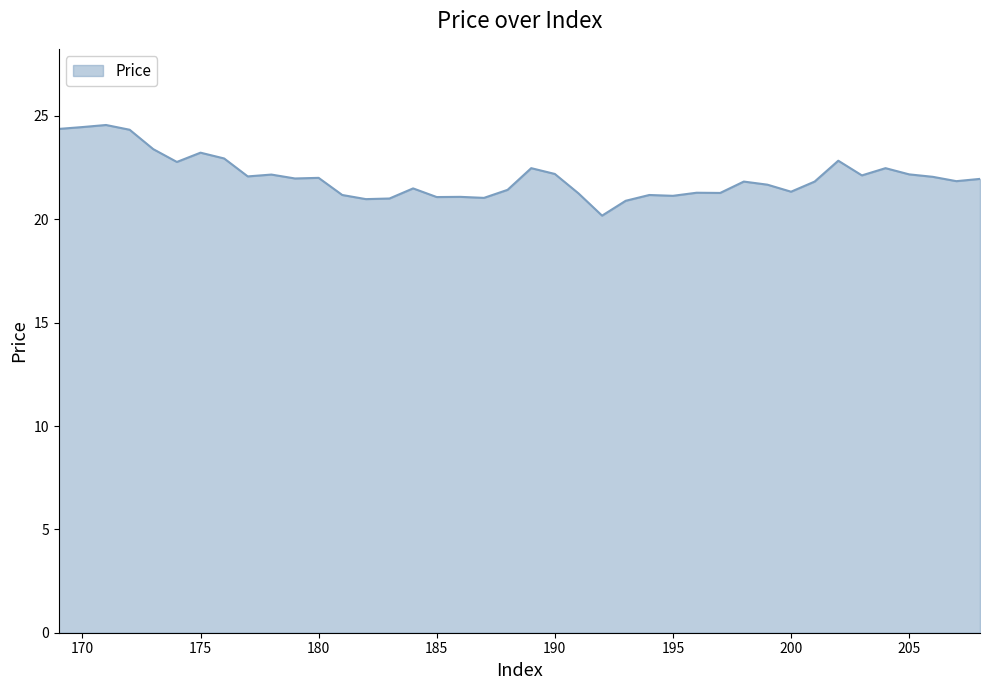

What is the smallest value displayed?

20.2